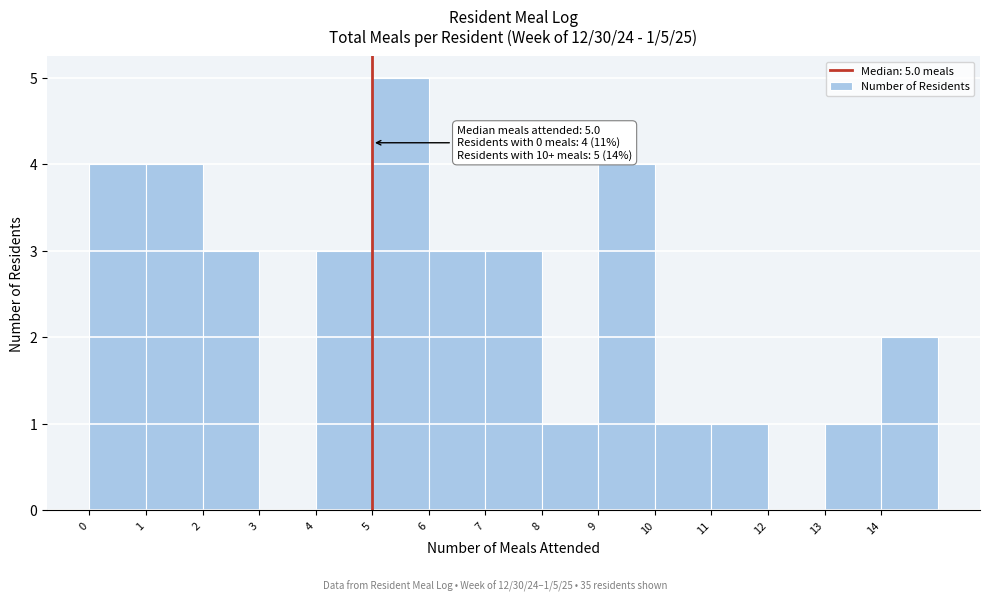

Which range on the x-axis has the tallest bar?

5 to 6